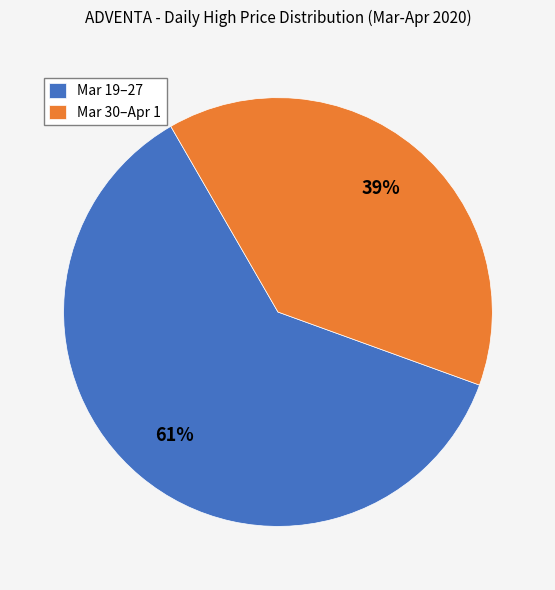

To the nearest percent, what is the difference between the largest and smallest slice percentages?

22%